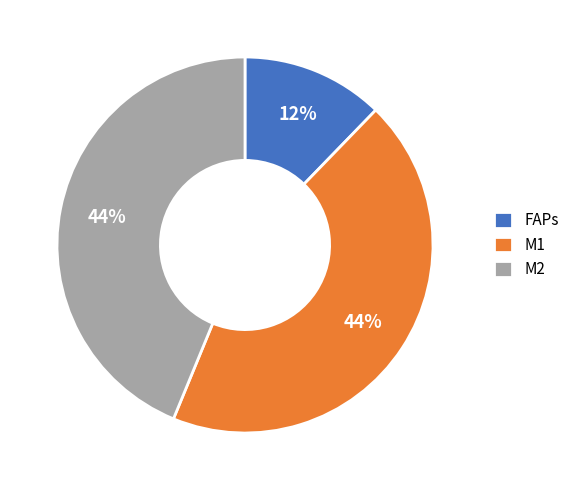

To the nearest percent, what is the difference between the FAPs and M2 slice percentages?

32%